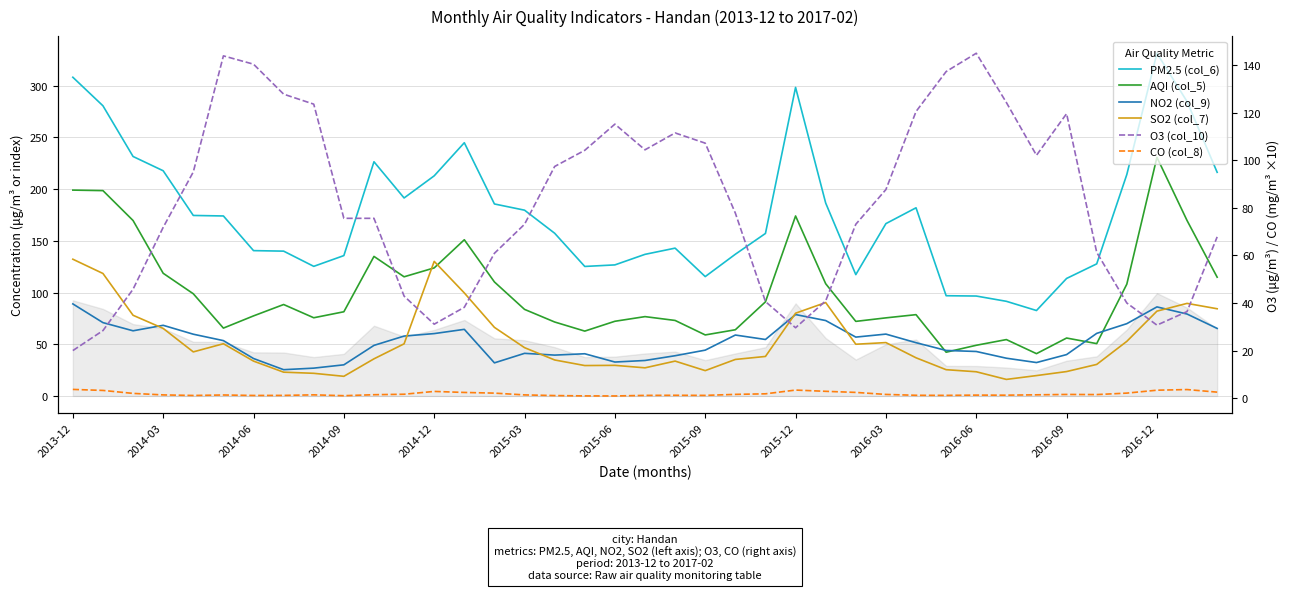

True or false: NO2 (col_9) has more than 1 points higher than both neighbors.

True